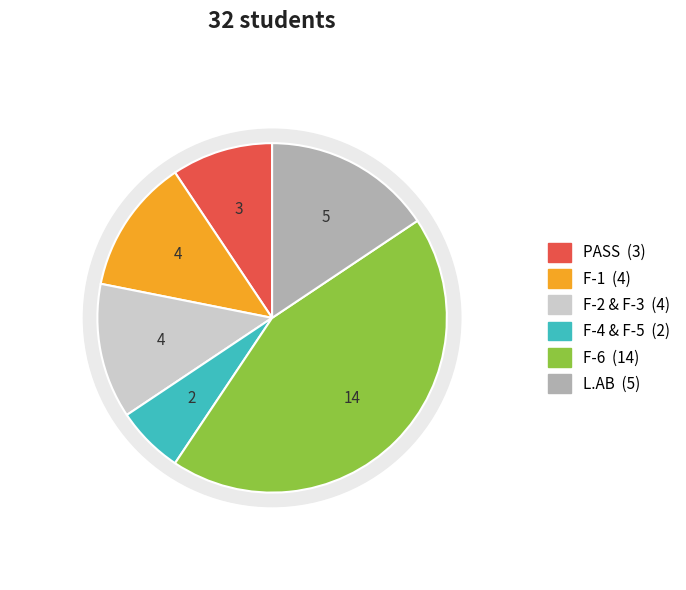

Between L.AB and F-2, which is larger?

L.AB